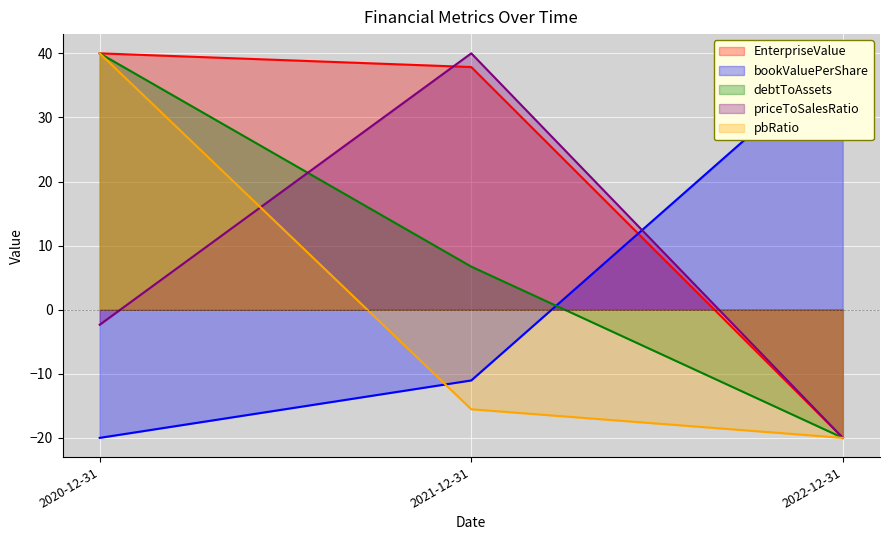

What position from the left is 2021-12-31?

2